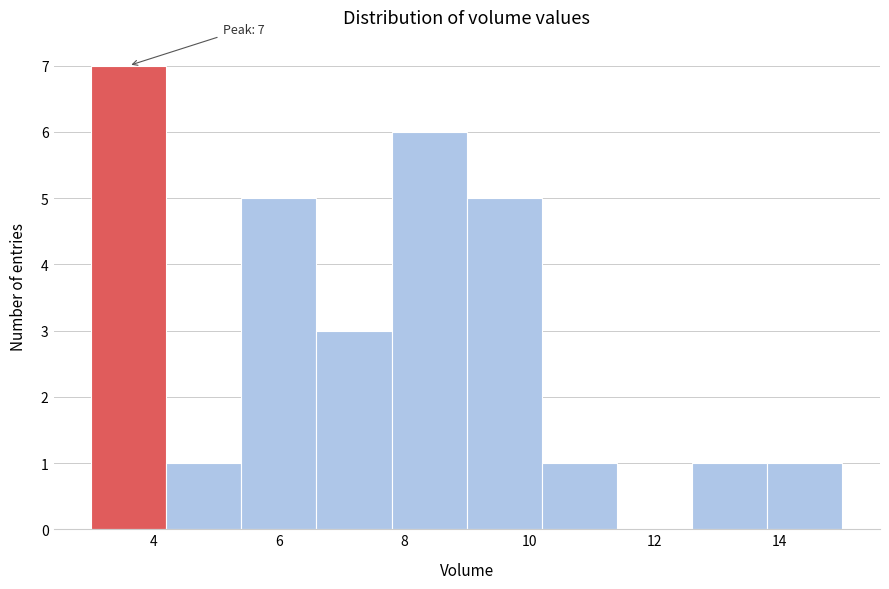

Which range on the x-axis has the tallest bar?

3.0 to 4.2